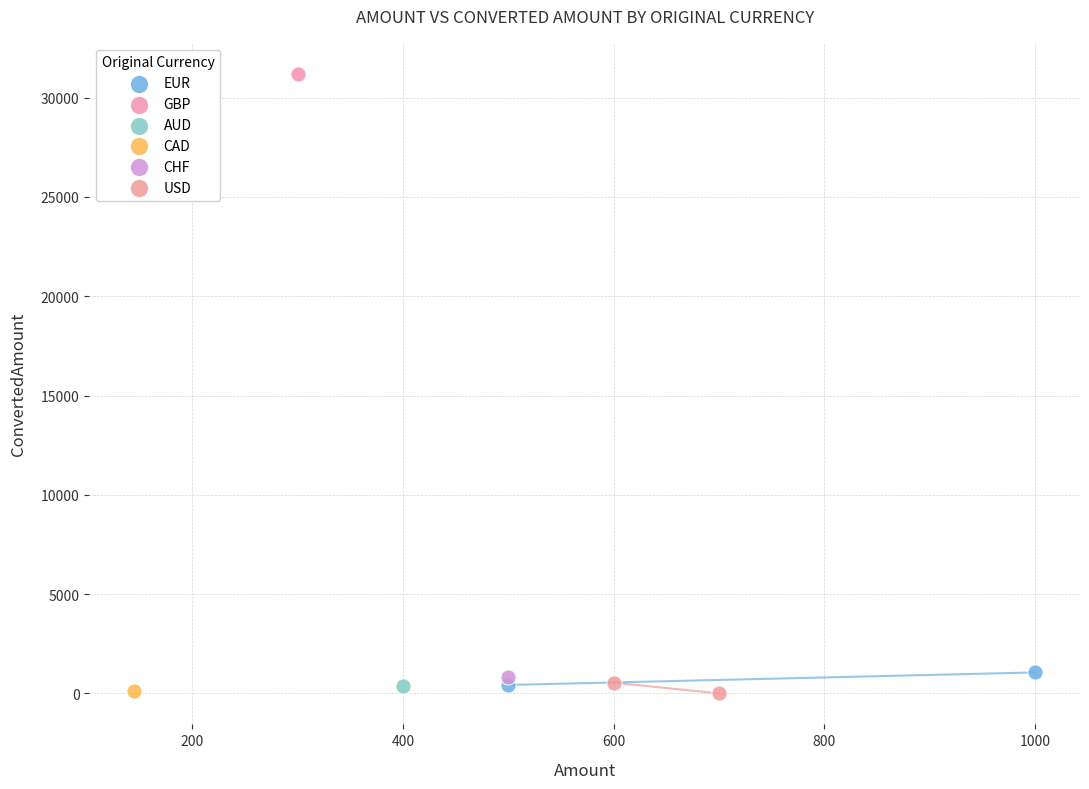

Which series reaches the maximum Y coordinate?

GBP